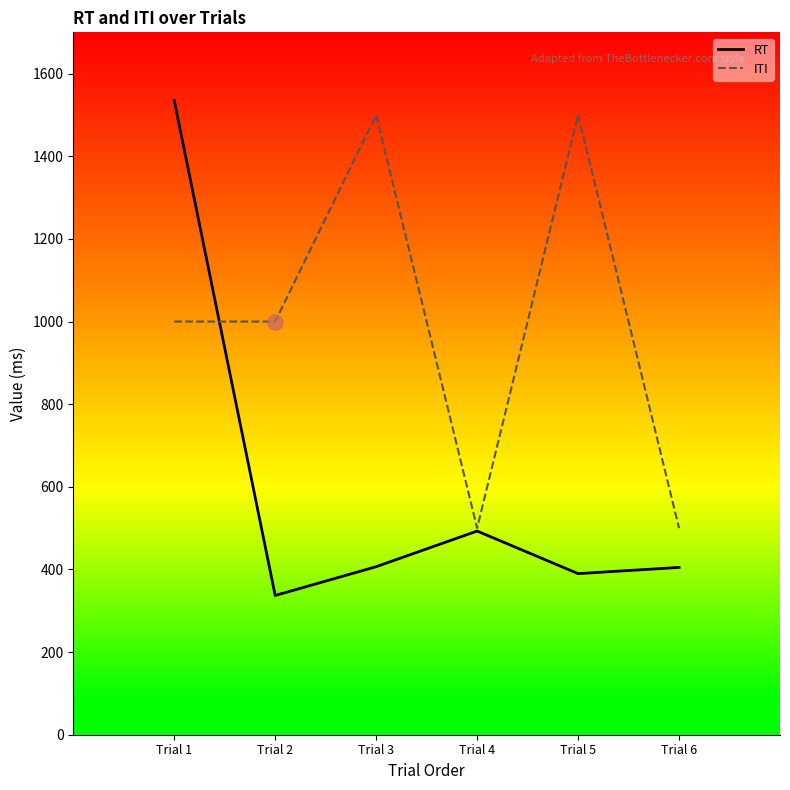

What are all the series names shown in the legend?

RT, ITI